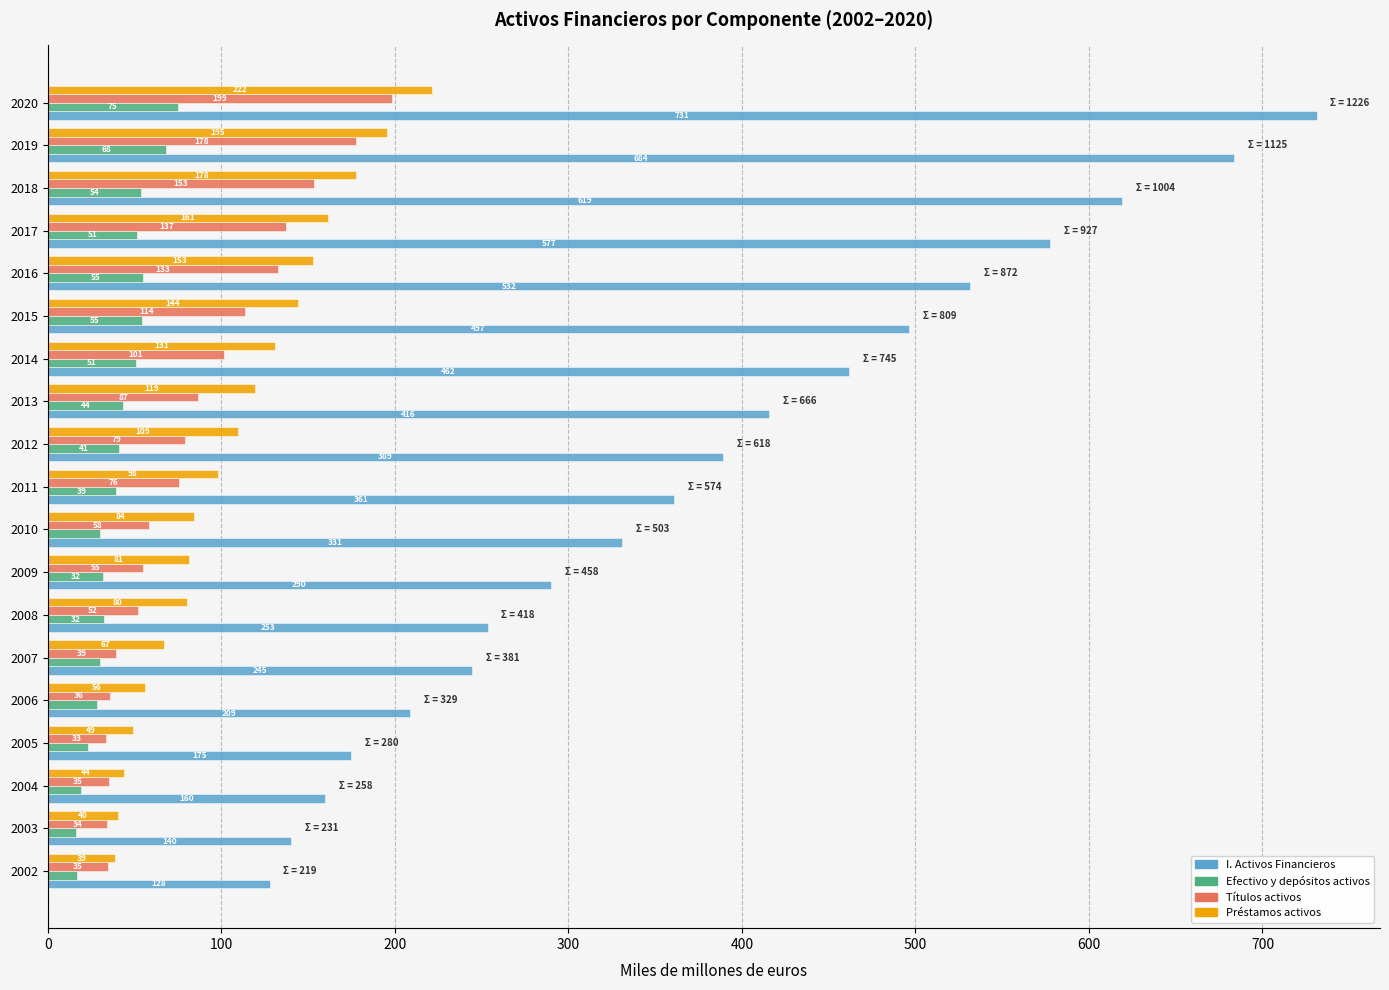

At which category is the sum across all series the highest?

2020